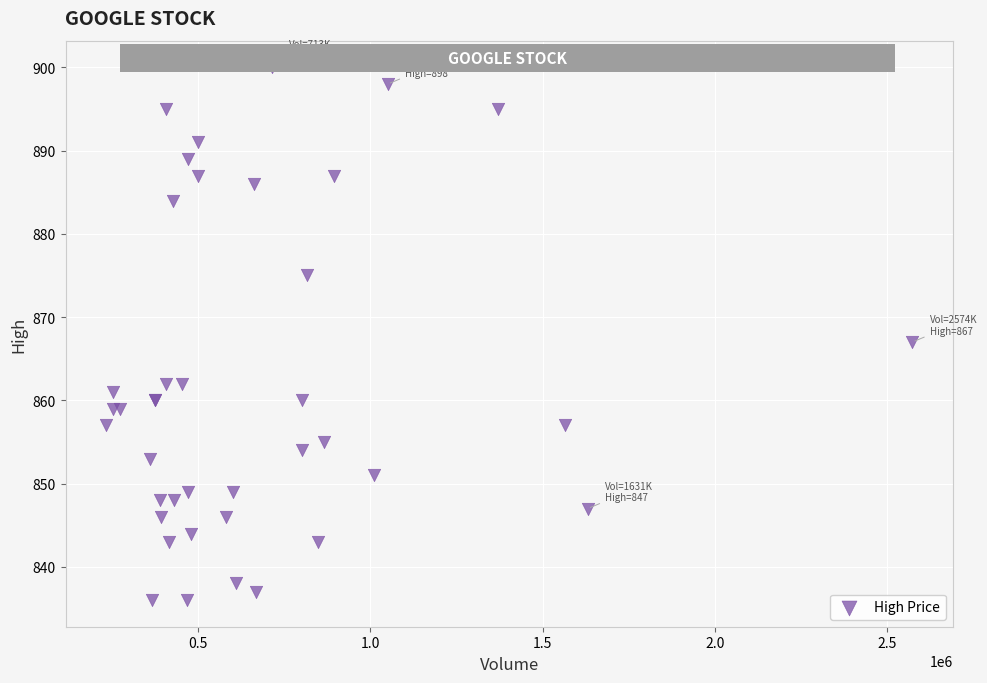

What Y value in the scatter plot is closest to 868?

867